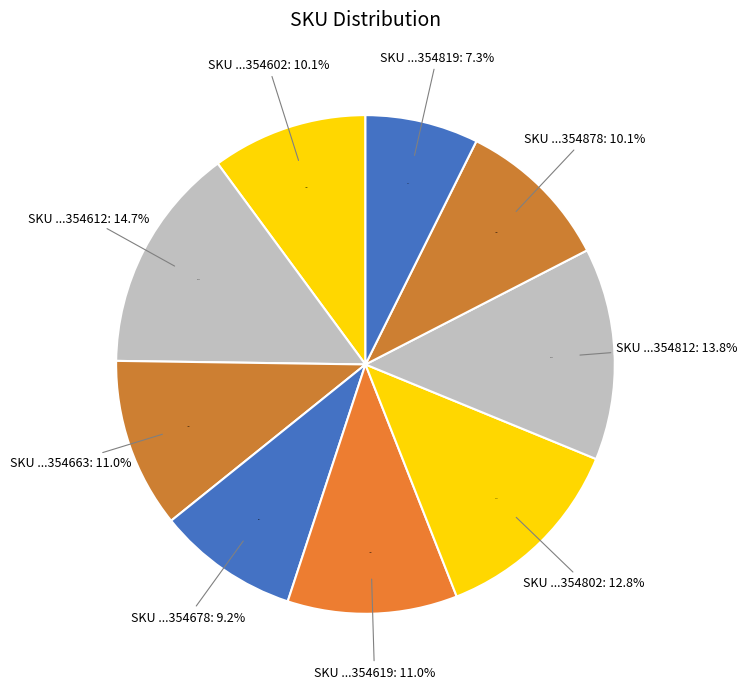

What is the change in value from 160510000354812 to 160510000354878?

-4